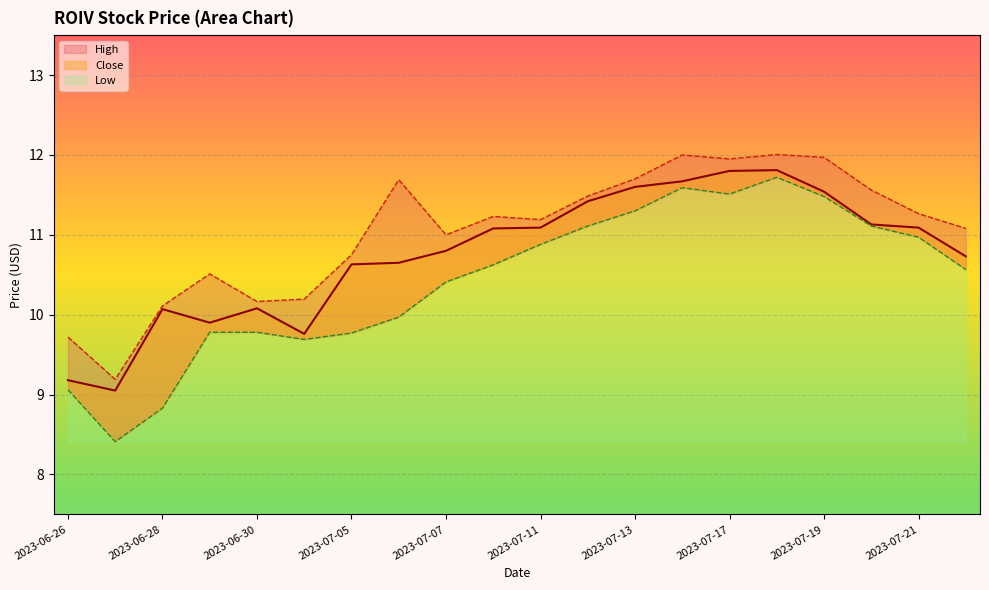

Is it true that Close equals 5.9 at 2023-06-29?

False